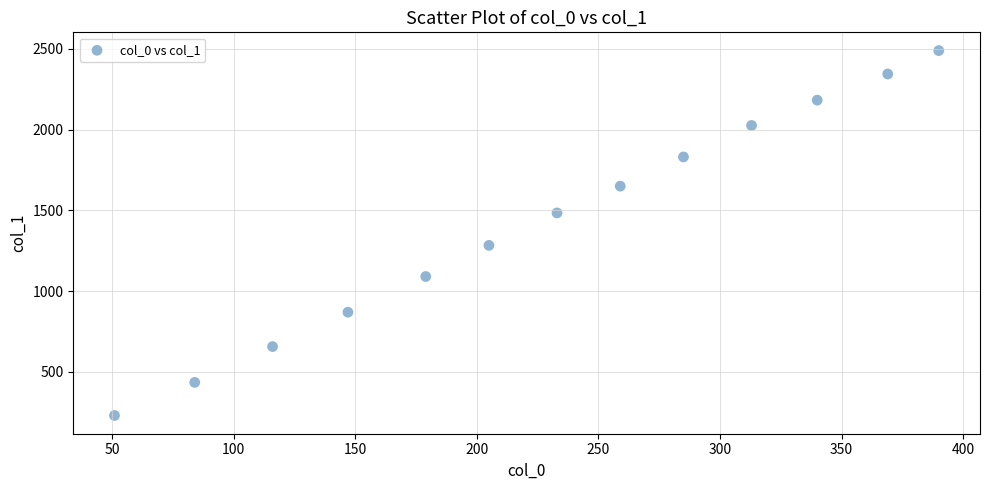

What Y value in the scatter plot is closest to 1359?

1283